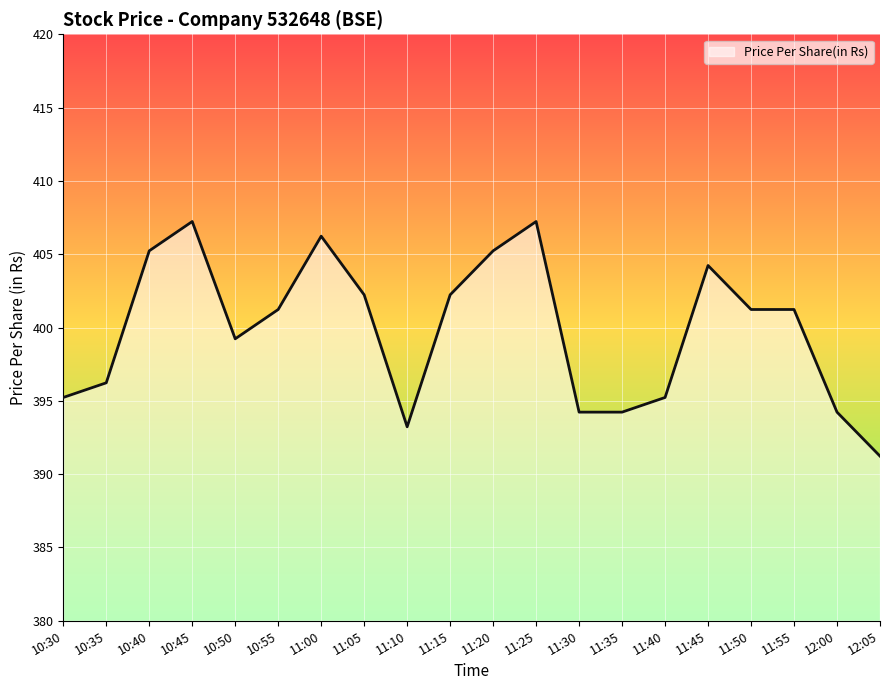

What position from the left is 11:45?

16